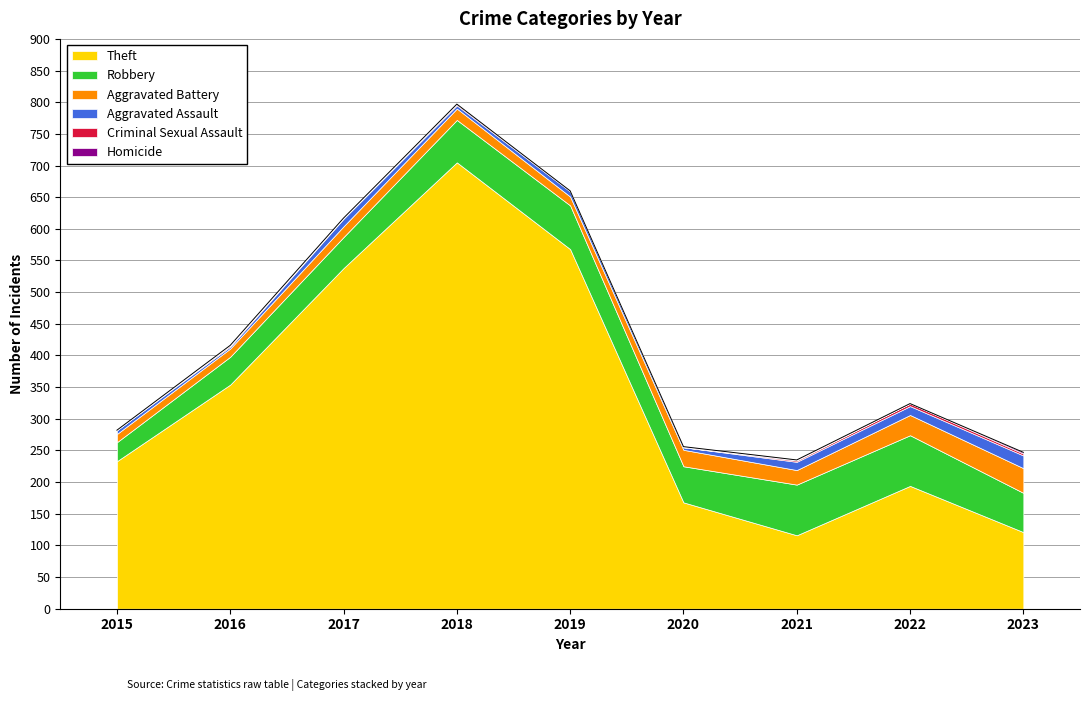

True or false: Robbery and Theft intersect in this chart.

False